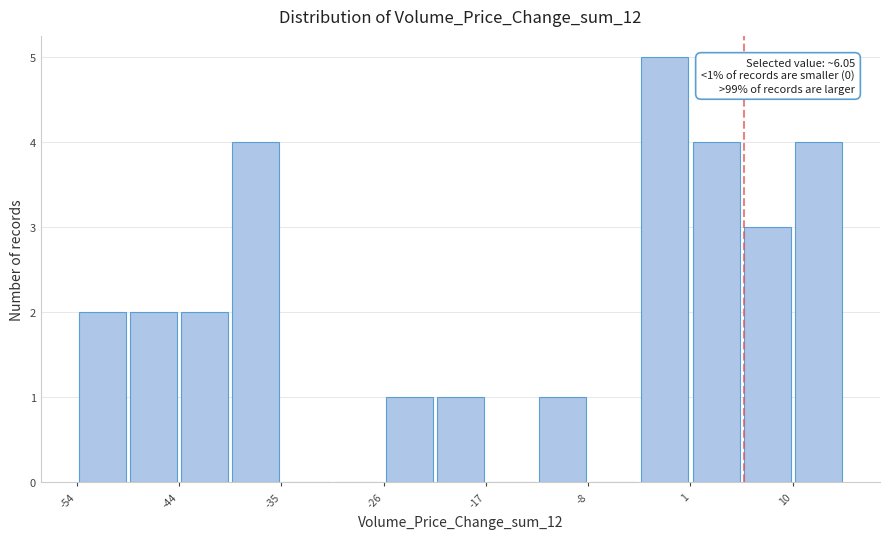

Over which range of the x-axis is the bar tallest?

-3 to 1